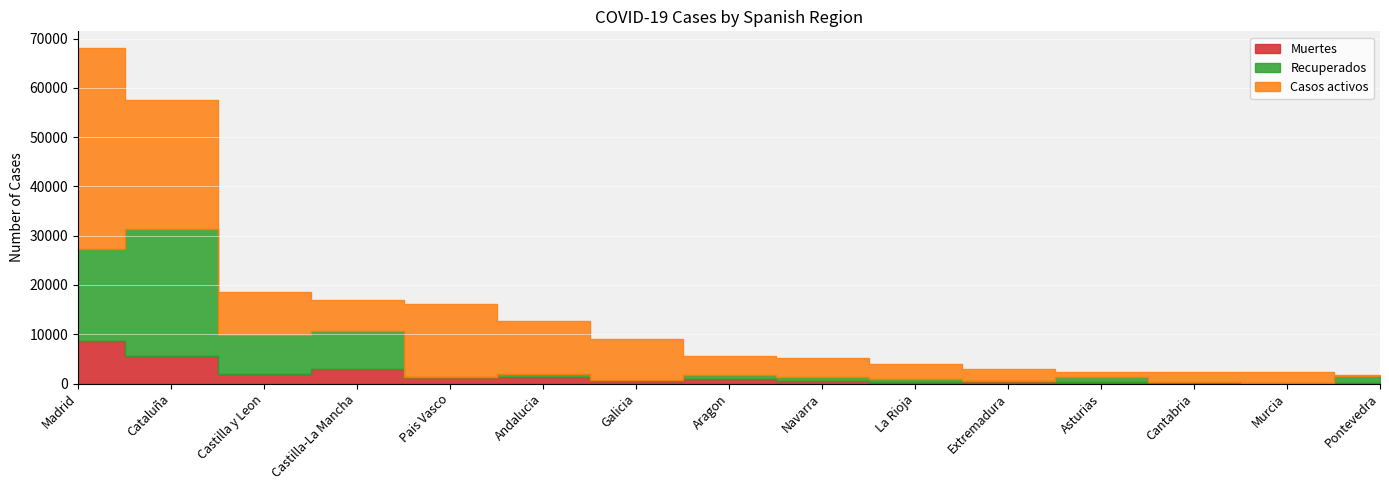

What is the difference between the maximum and minimum values in the Muertes series?

8661